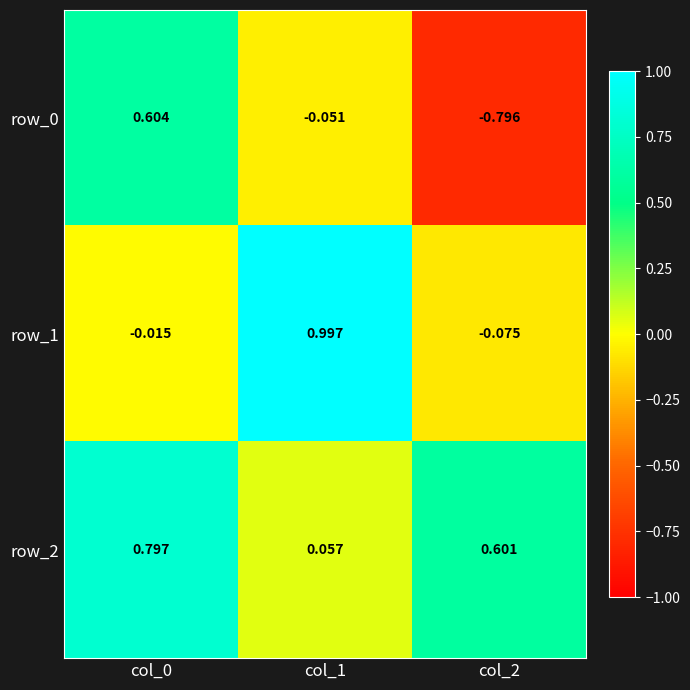

Is the value of row_2 at col_2 greater than the value of row_1 at col_0?

Yes